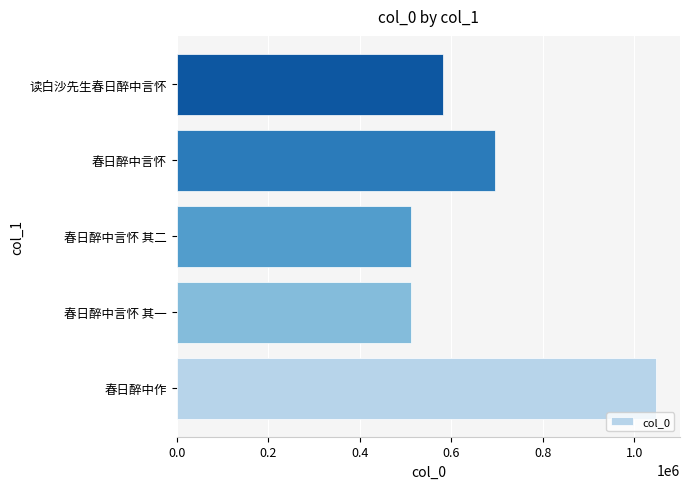

At which label is the value closest to 778969?

春日醉中言怀